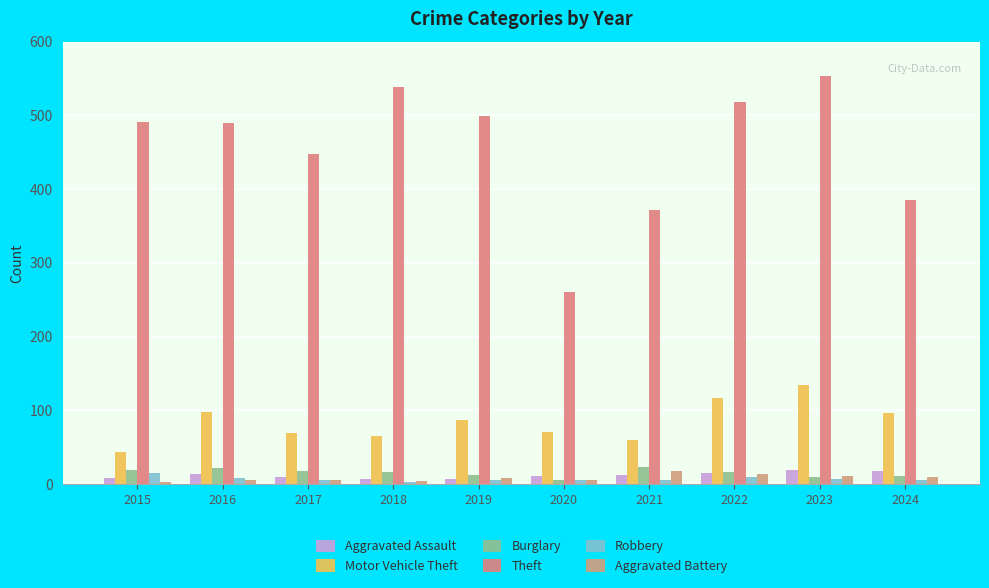

What are all the series names shown in the legend?

Aggravated Assault, Motor Vehicle Theft, Burglary, Theft, Robbery, Aggravated Battery